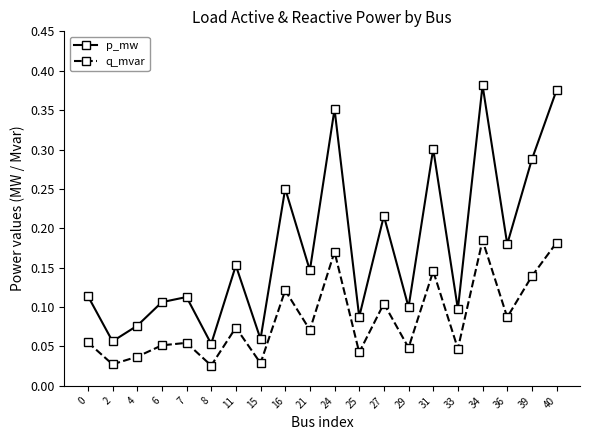

Rank the series at 36 from lowest to highest value.

q_mvar, p_mw